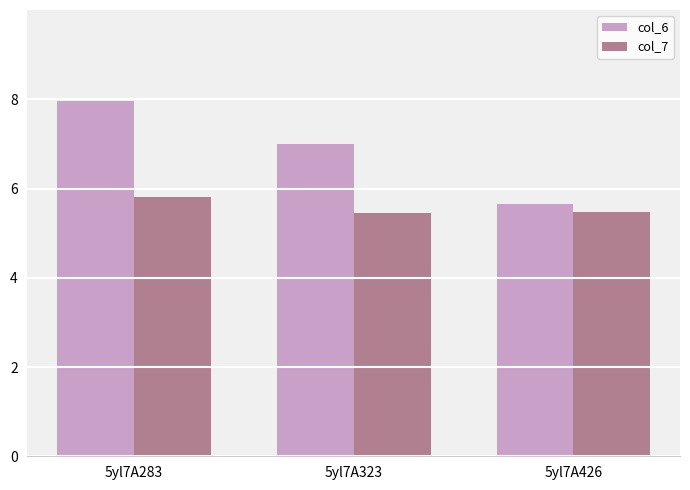

Rank the series at 5yl7A323 from highest to lowest value.

col_6, col_7